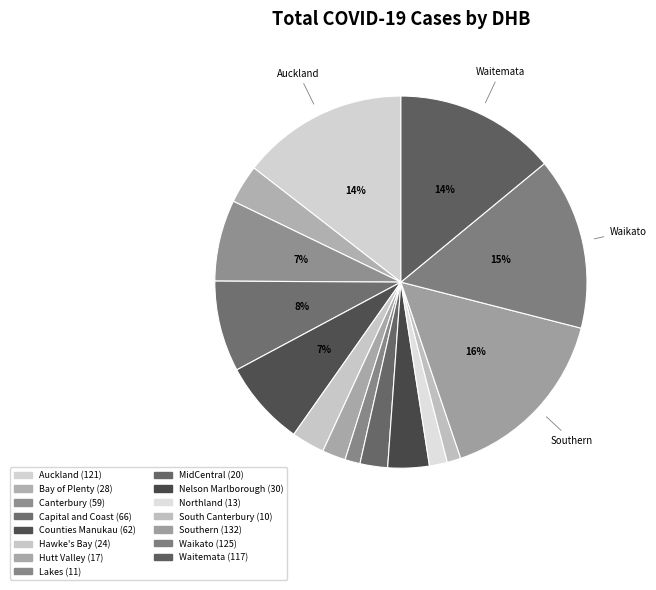

Which slice is the largest?

Southern